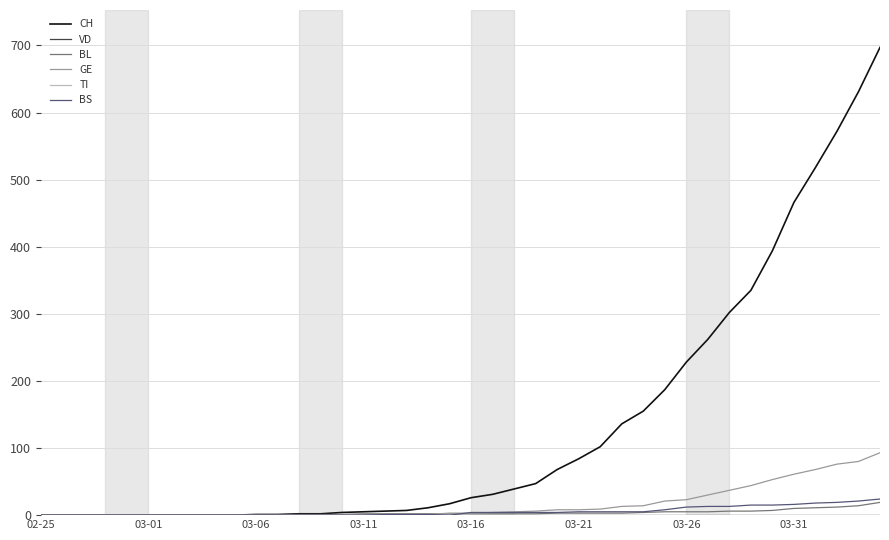

Does the chart have visible grid lines?

Yes